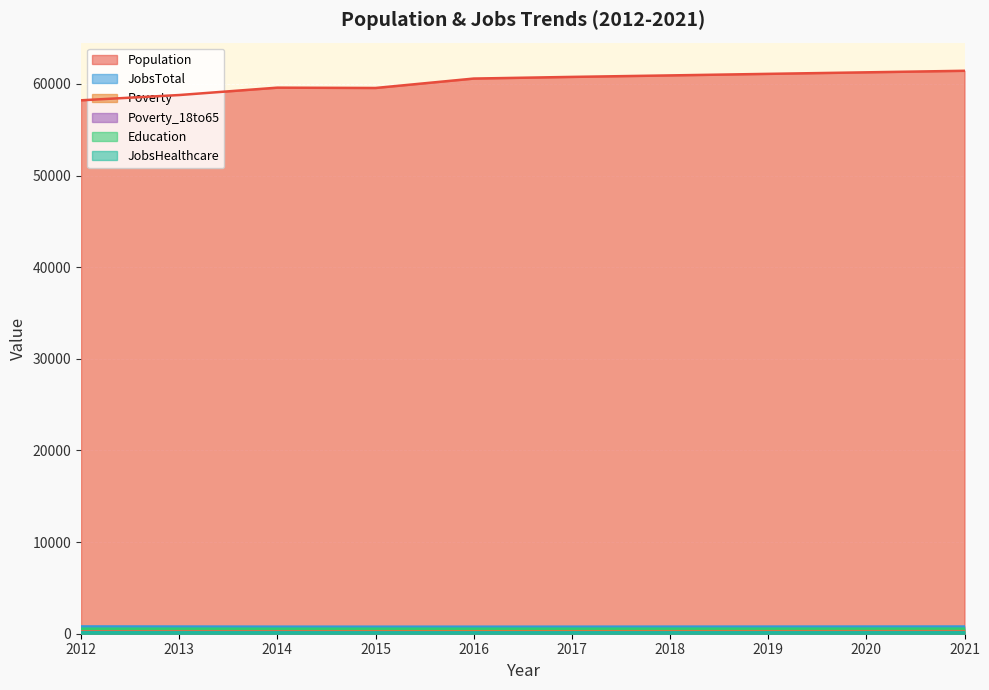

Is the value of Poverty at 2017 greater than the value of JobsTotal at 2020?

No